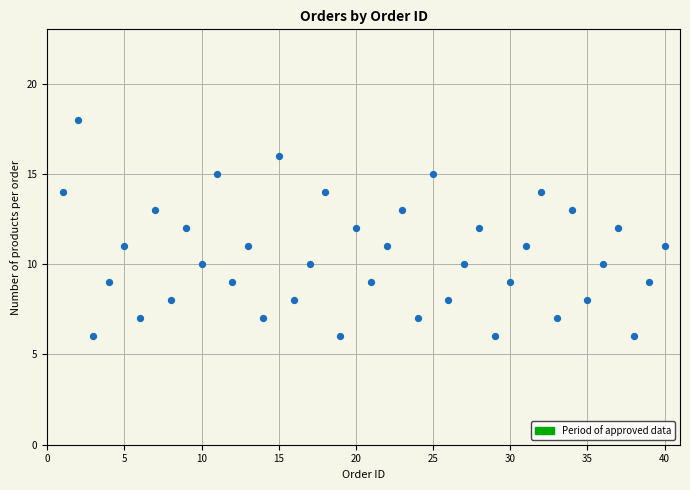

What is the range of Y values (max minus min)?

12